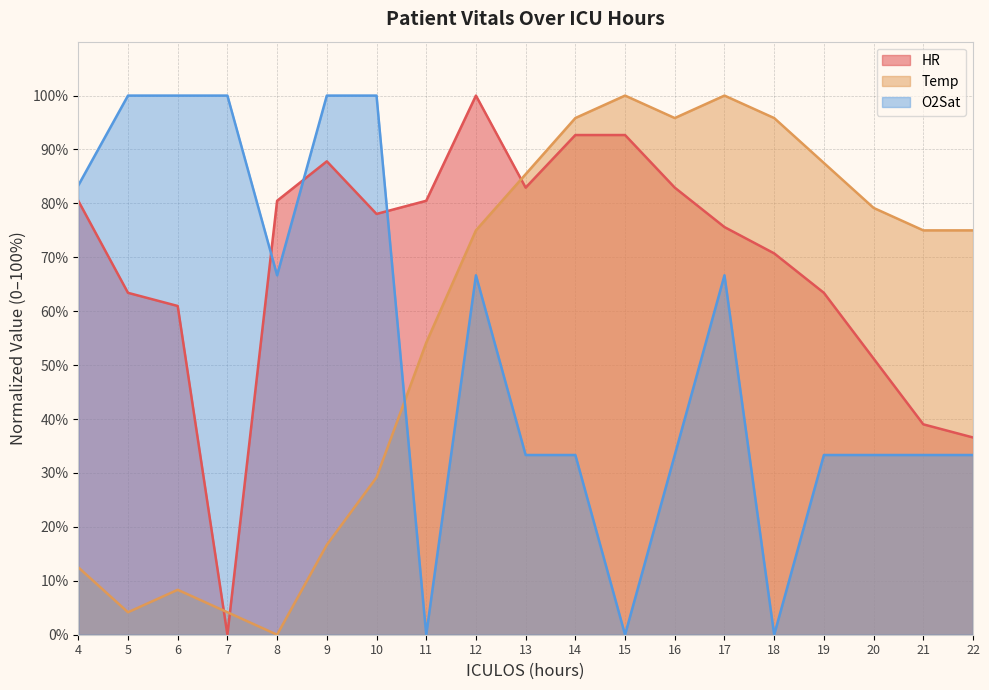

Does the chart display data point markers on the line(s)?

No